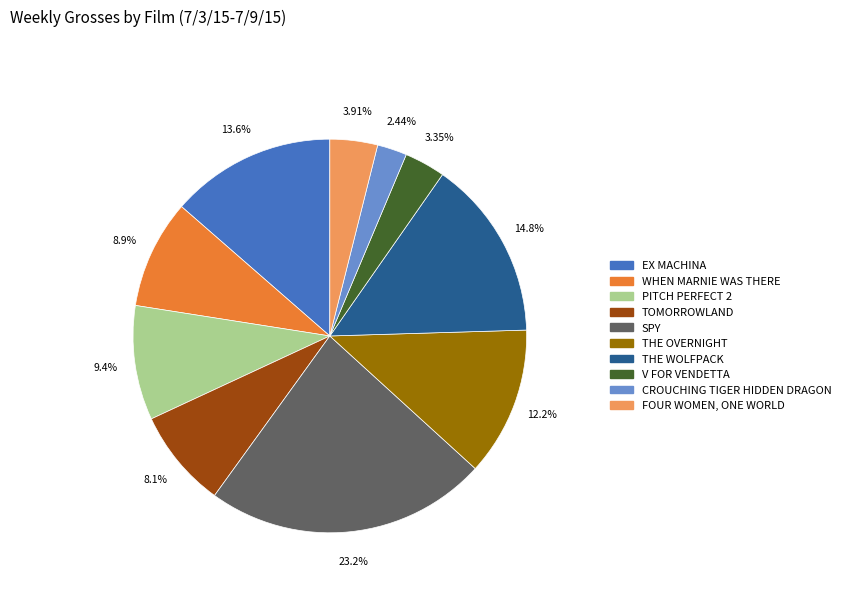

Is it true that SPY is 23% of the pie?

True